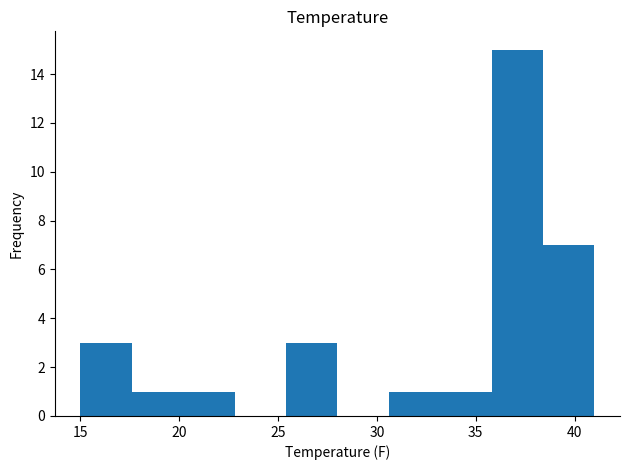

Reading left to right, transcribe this chart: for each bar, give the range it covers on the x-axis and its height. Neither the bar edges nor the heights are printed on the chart, so give them approximately, as read against the axes.

15.0 to 17.6: 3
17.6 to 20.2: 1
20.2 to 22.8: 1
22.8 to 25.4: 0
25.4 to 28.0: 3
28.0 to 30.6: 0
30.6 to 33.2: 1
33.2 to 35.8: 1
35.8 to 38.4: 15
38.4 to 41.0: 7